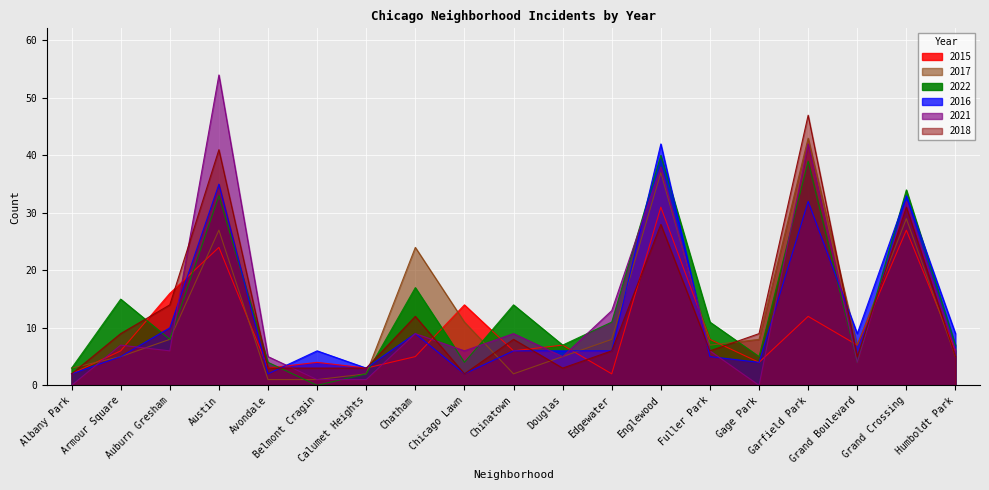

Is the value of 2016 at Edgewater greater than the value of 2017 at Fuller Park?

No